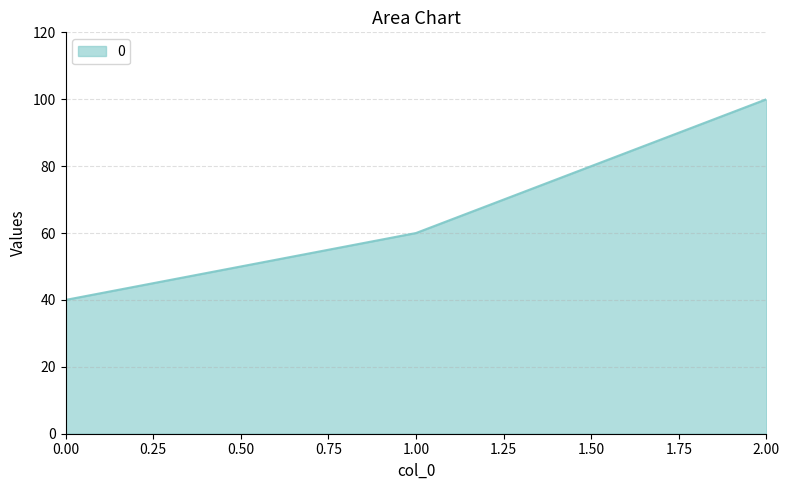

How many values are between 40 and 100?

3